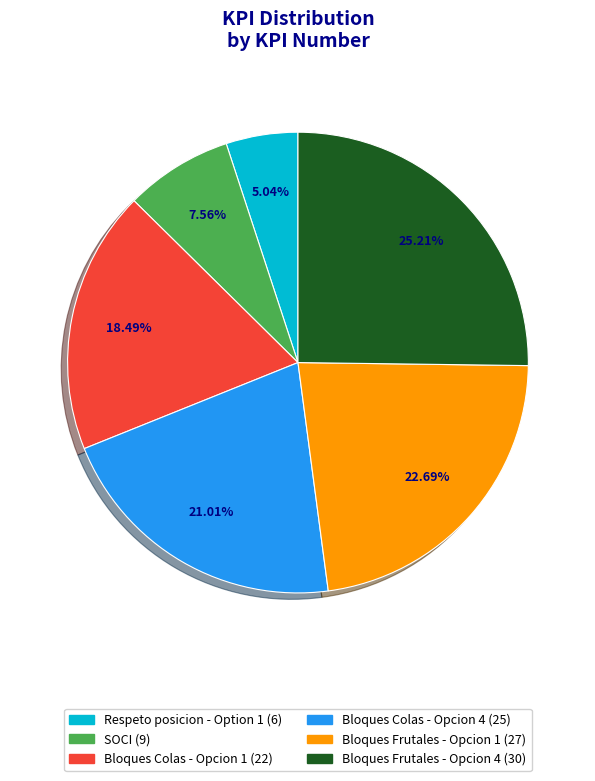

Which has a higher value, Bloques Frutales - Opcion 1 or Bloques Colas - Opcion 4?

Bloques Frutales - Opcion 1